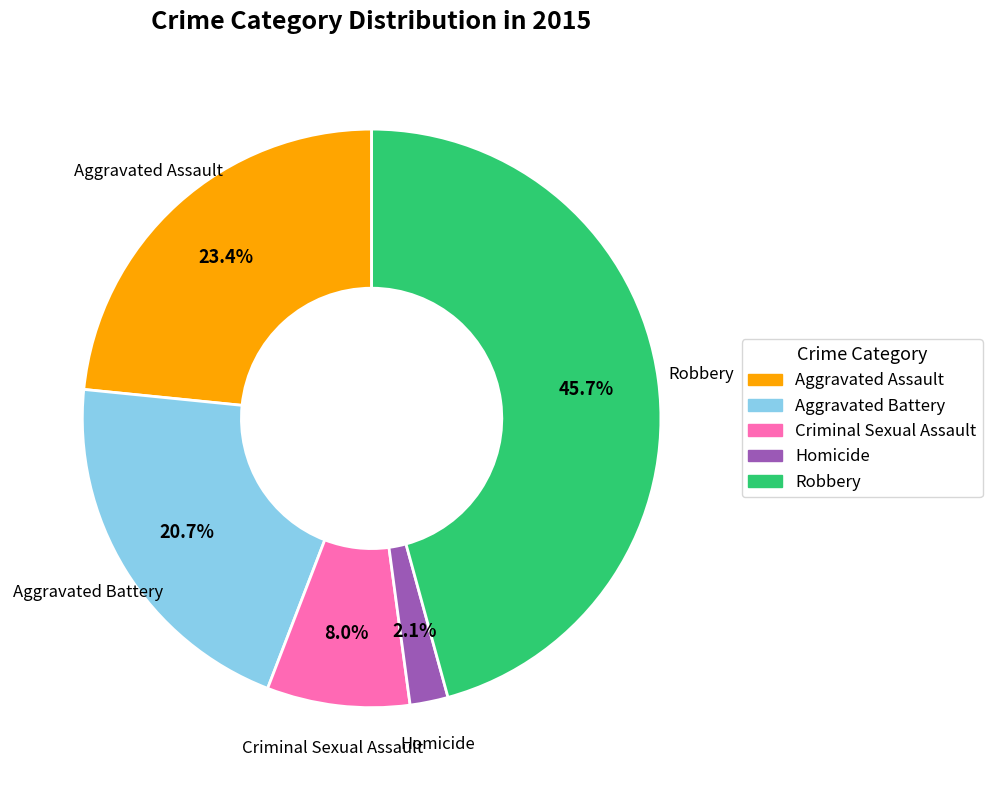

To the nearest percent, what is the combined percentage of Criminal Sexual Assault and Homicide?

10%